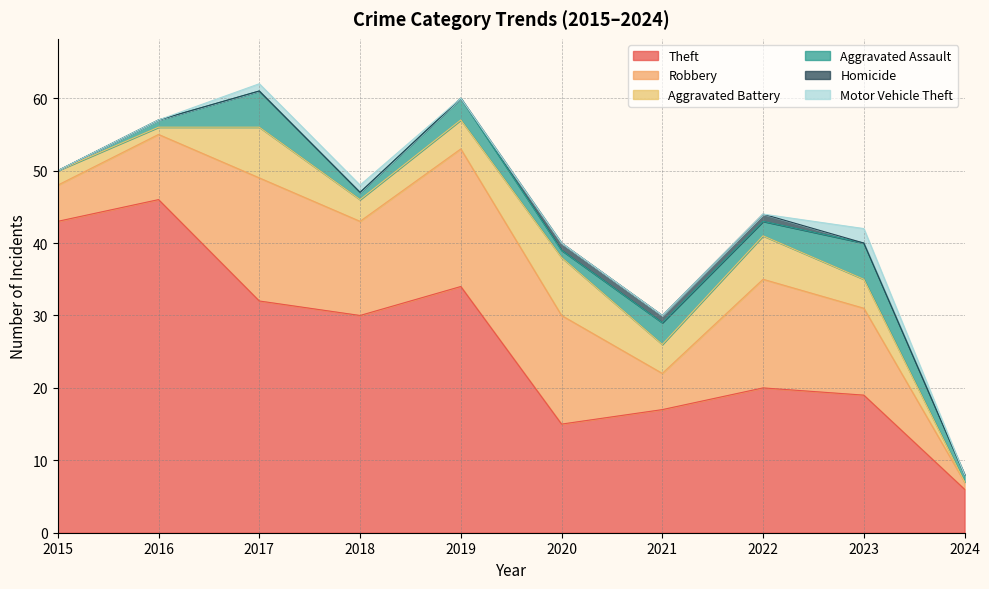

True or false: Aggravated Assault has a value of 1 at 2017.

False